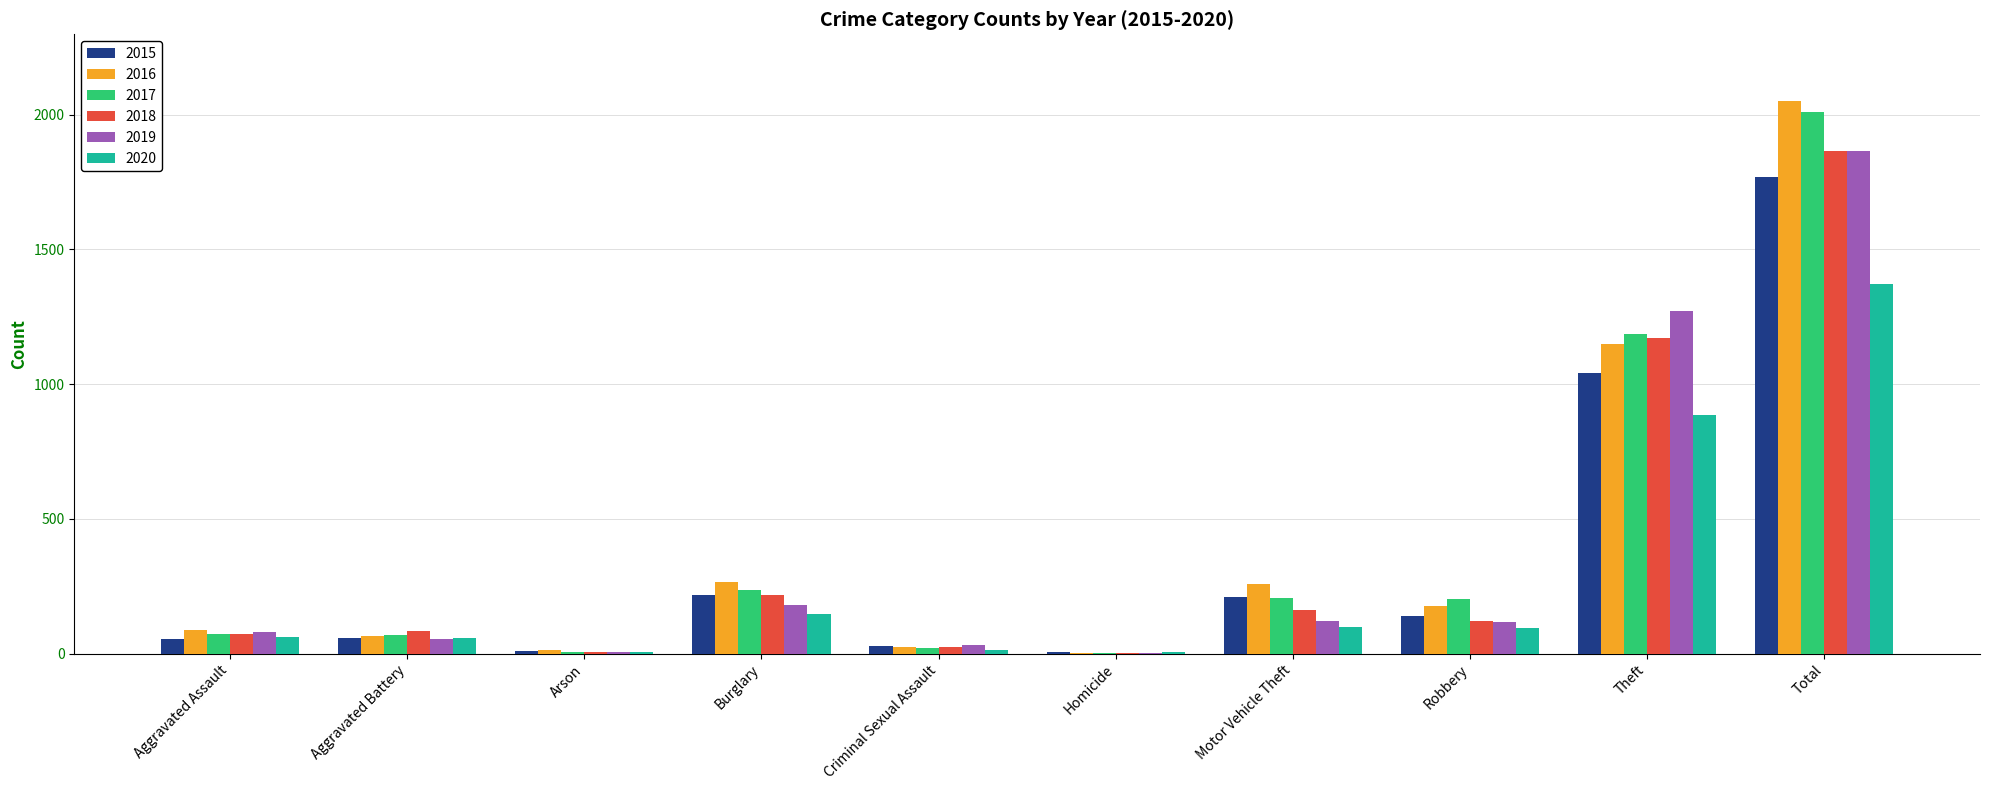

Where does the 2019 series first go above 116?

Burglary